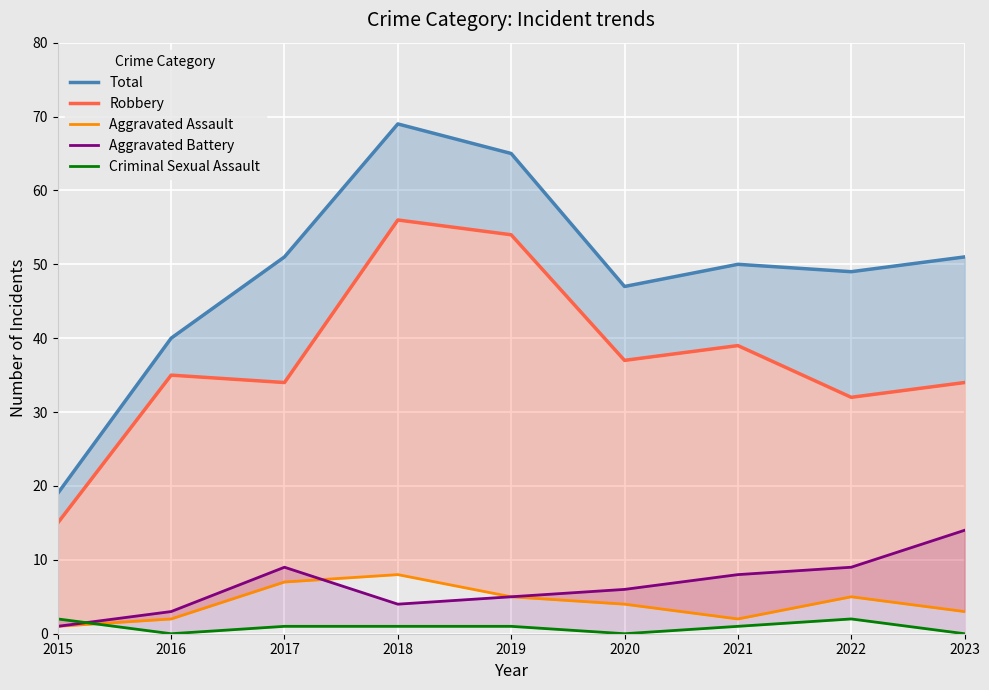

Between 2015 and 2017, which is larger?

2017